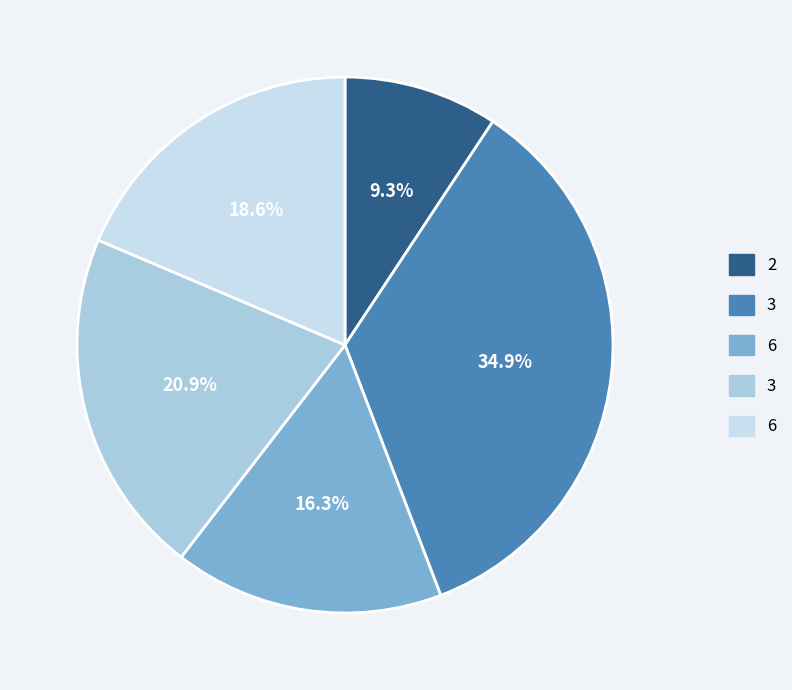

Is there a majority slice in this chart?

No